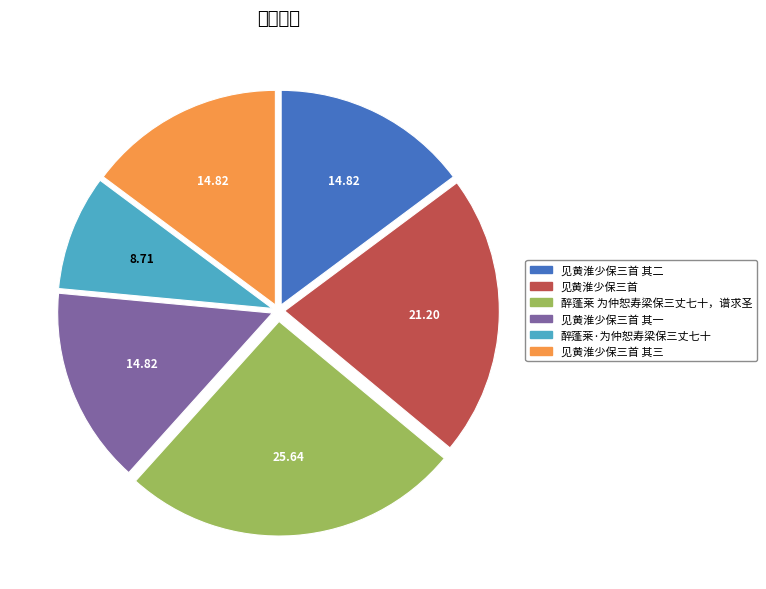

Rank the categories by value from highest to lowest.

醉蓬莱 为仲恕寿梁保三丈七十，谱求圣, 见黄淮少保三首, 见黄淮少保三首 其三, 见黄淮少保三首 其二, 见黄淮少保三首 其一, 醉蓬莱·为仲恕寿梁保三丈七十